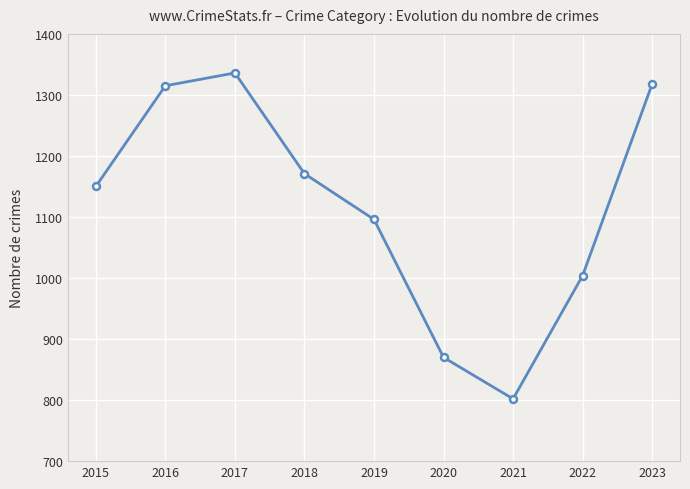

The value at 2017 is 1336. True or false?

True